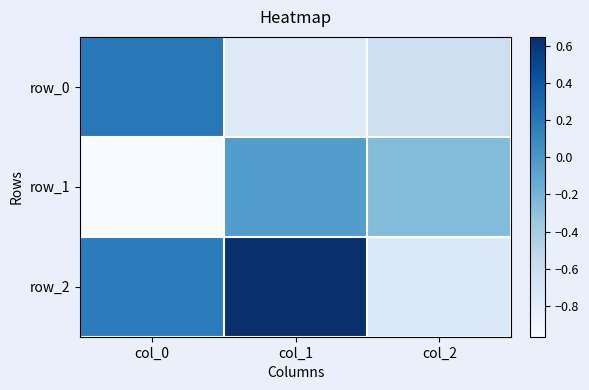

Which has a higher value, col_0 or col_2?

col_0